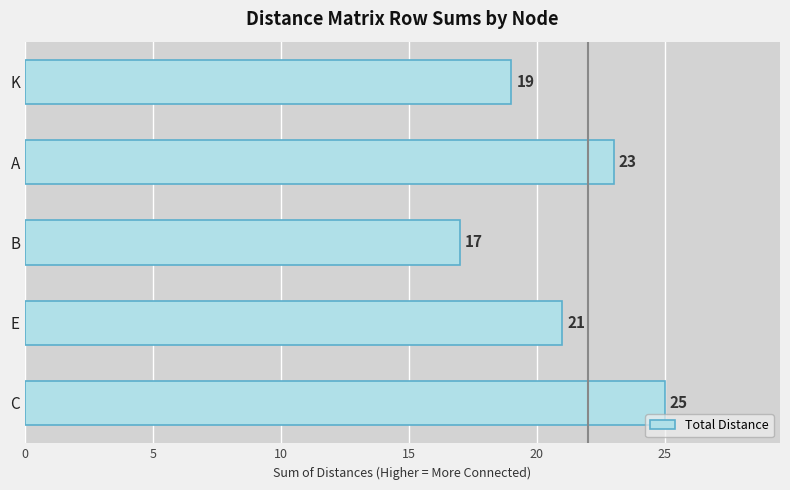

List the labels in order of value, smallest first.

B, K, E, A, C